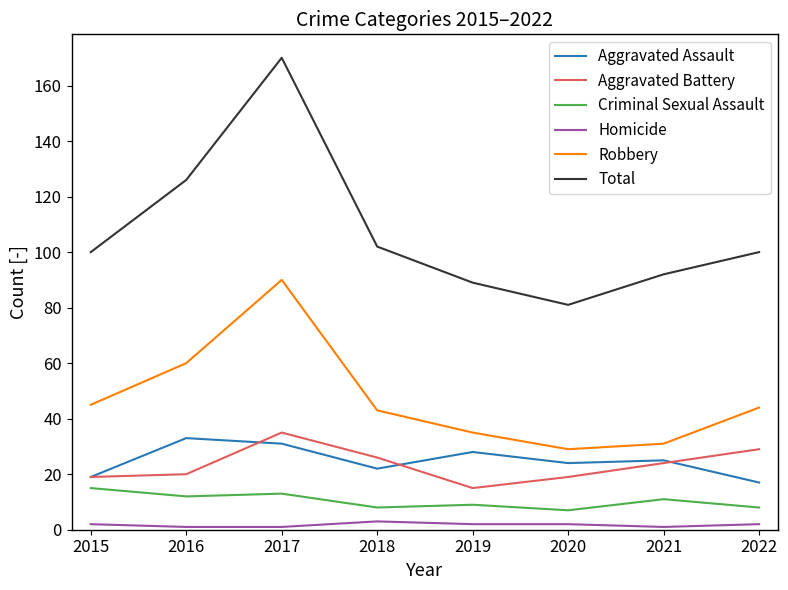

True or false: Aggravated Assault and Criminal Sexual Assault cross at least once.

False